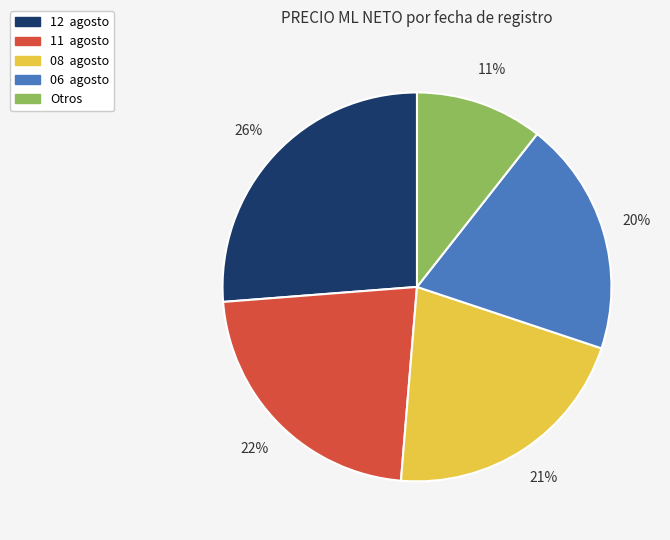

Is there a majority slice in this chart?

No